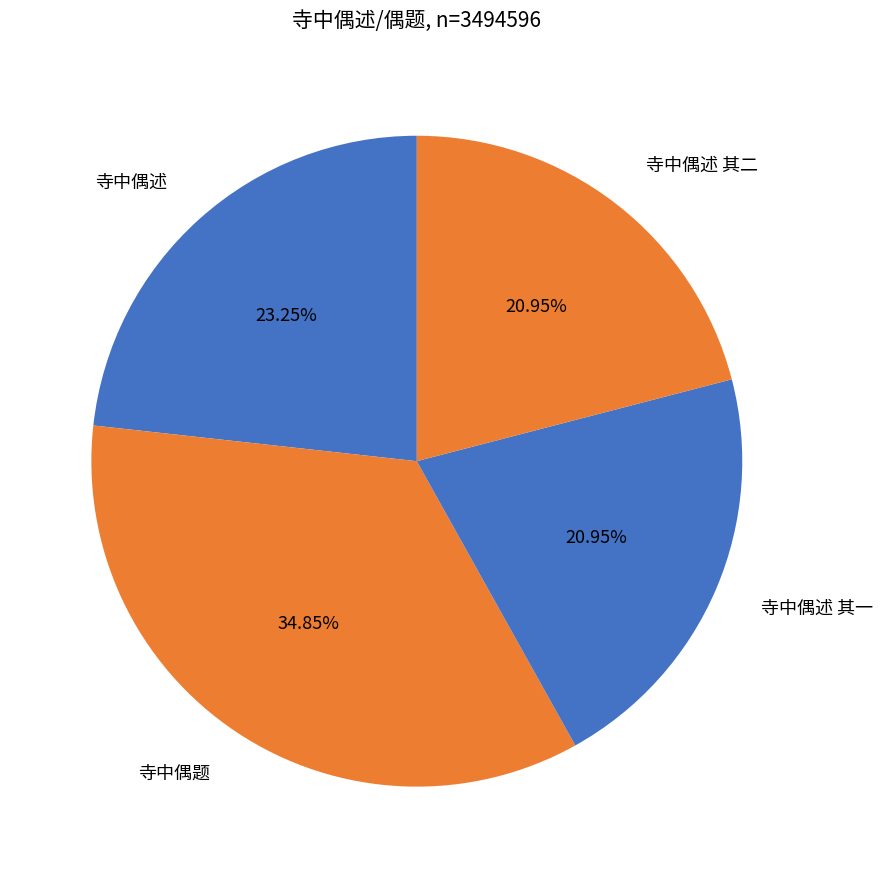

Which category has the biggest portion of the pie?

寺中偶题